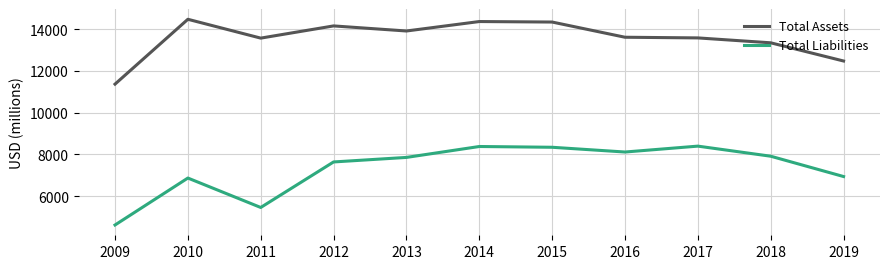

True or false: Total Liabilities and Total Assets intersect in this chart.

False